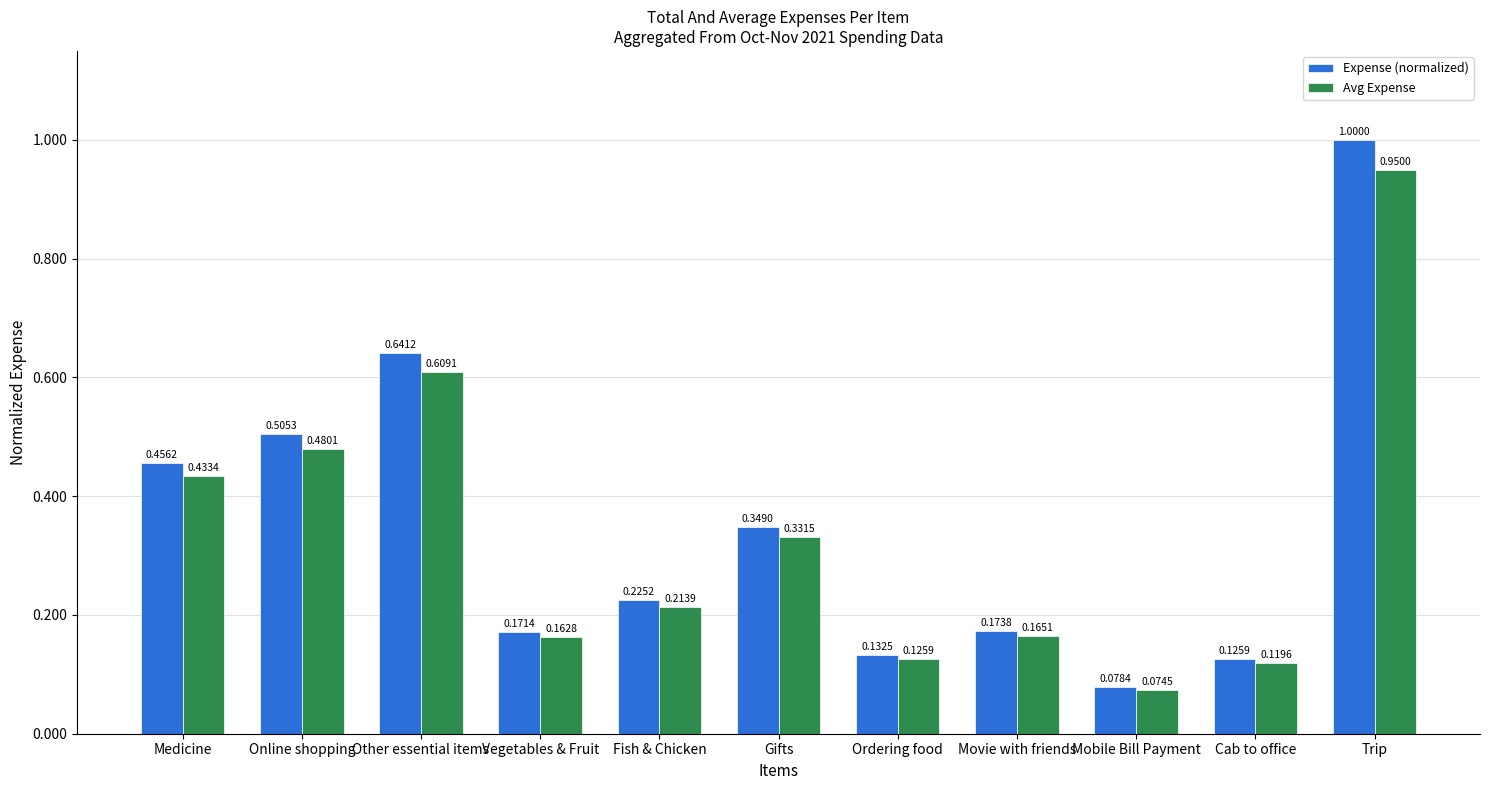

At which label does Avg Expense reach its minimum?

Mobile Bill Payment